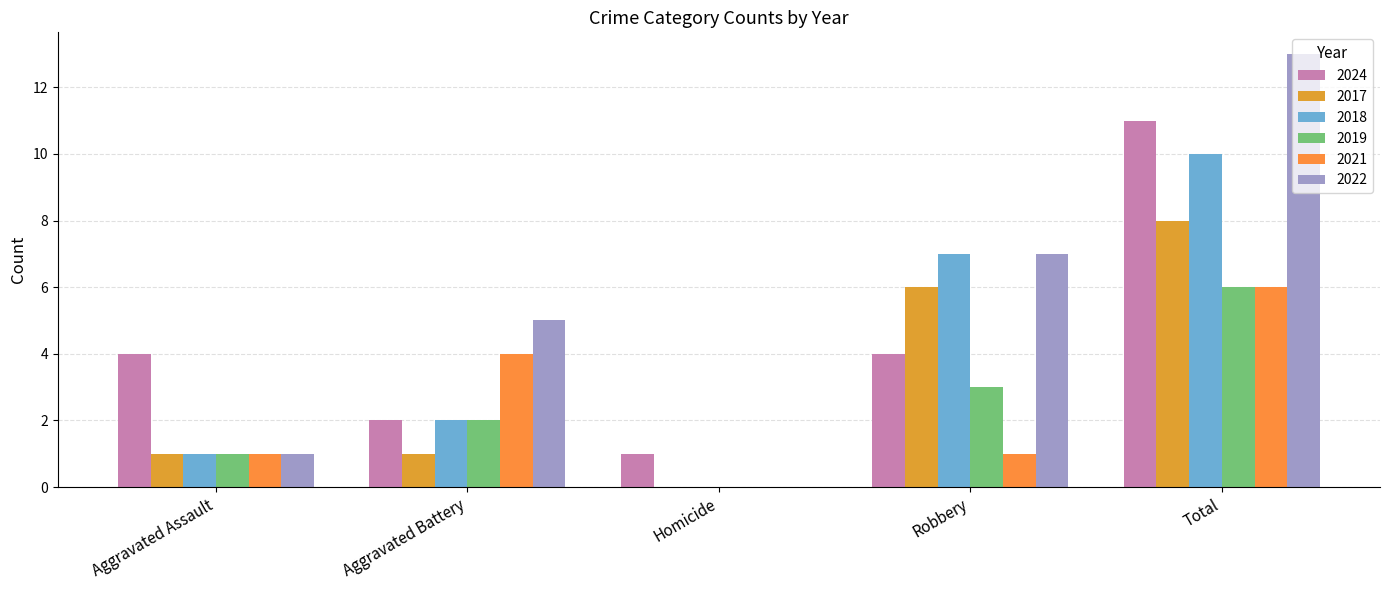

Which series has the largest total across all categories?

2022